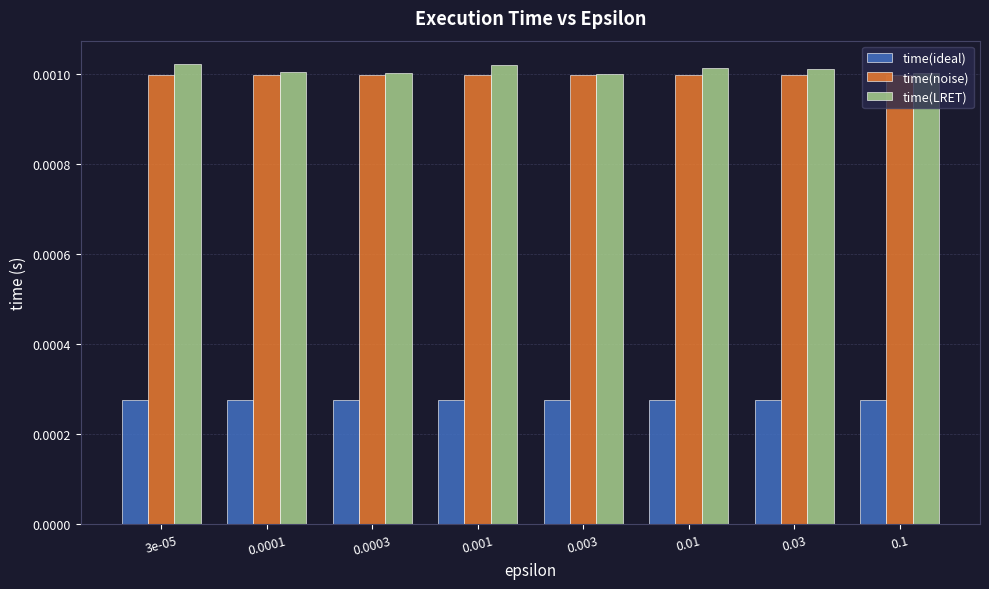

Rank the series by their maximum value, from lowest to highest.

time(ideal), time(noise), time(LRET)